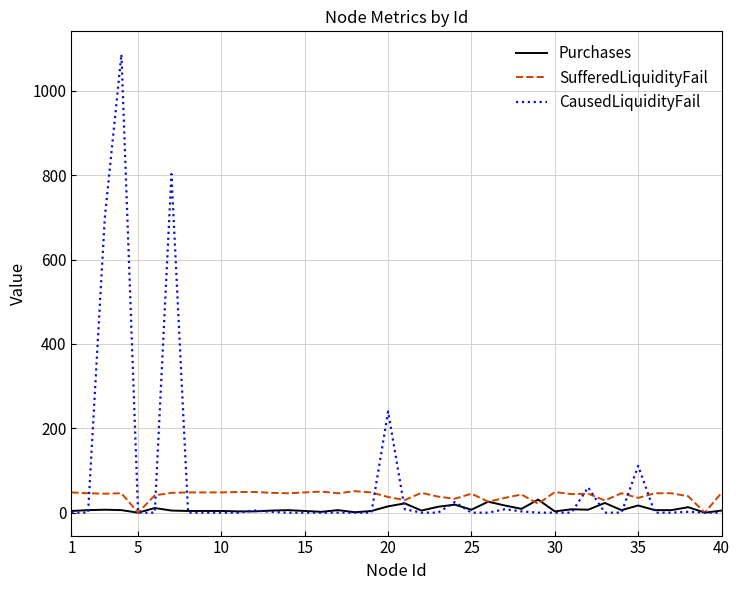

What is the difference between the maximum and minimum values in the CausedLiquidityFail series?

1087